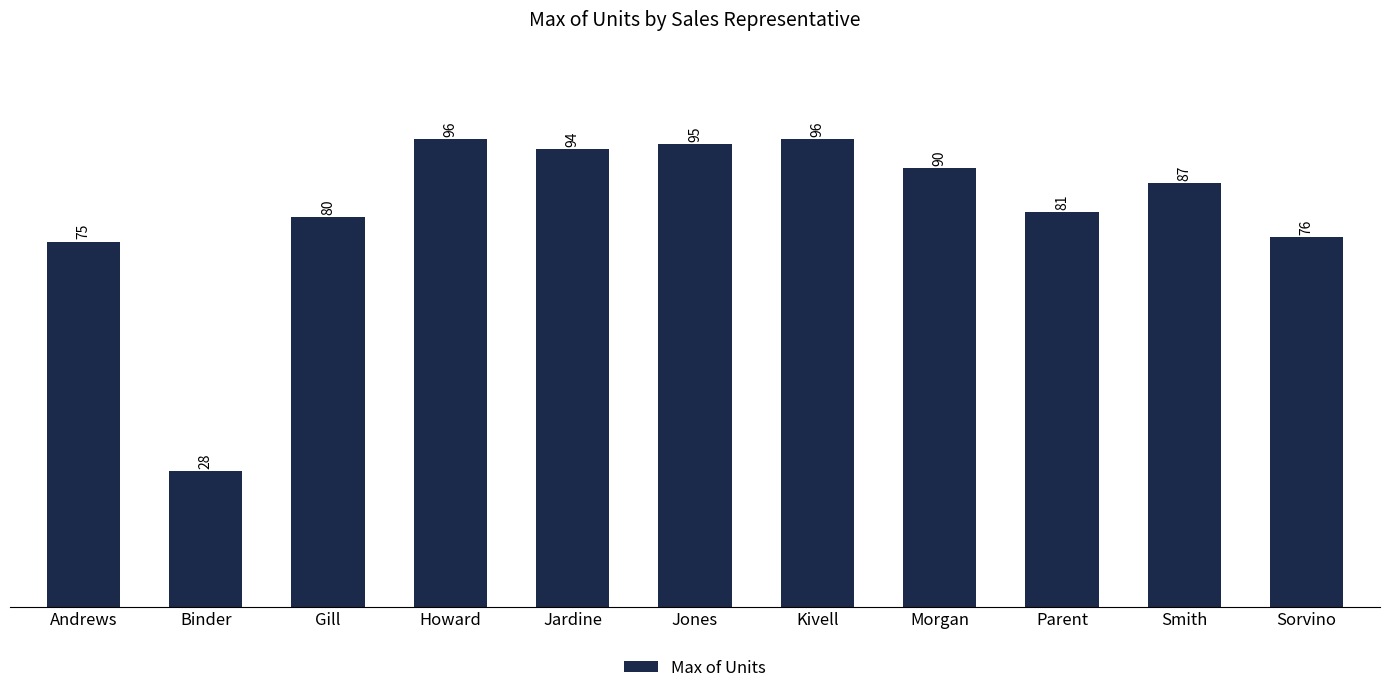

Which category has the lowest value across all series?

Binder